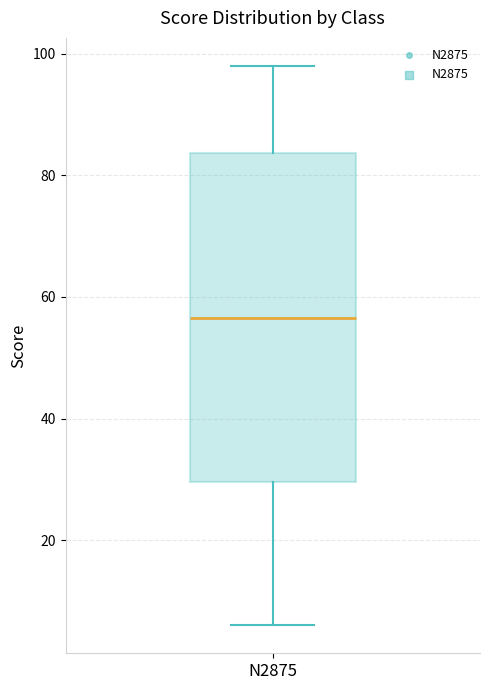

Where does the upper whisker of the box for N2875 end on the y-axis? The values are not printed on the chart, so give them approximately, as read against the axis.

98